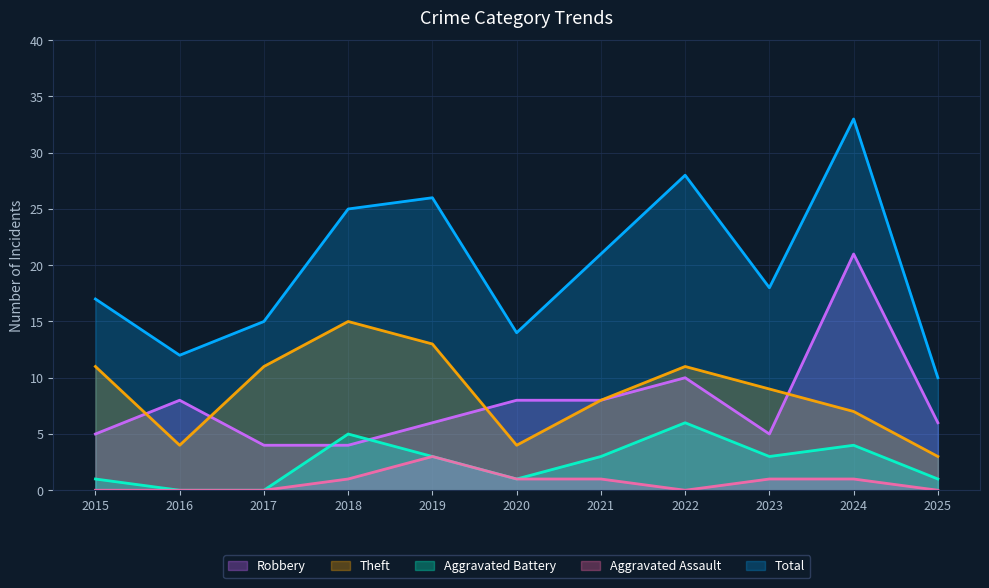

What is the approximate value of Aggravated Battery at 2021?

3